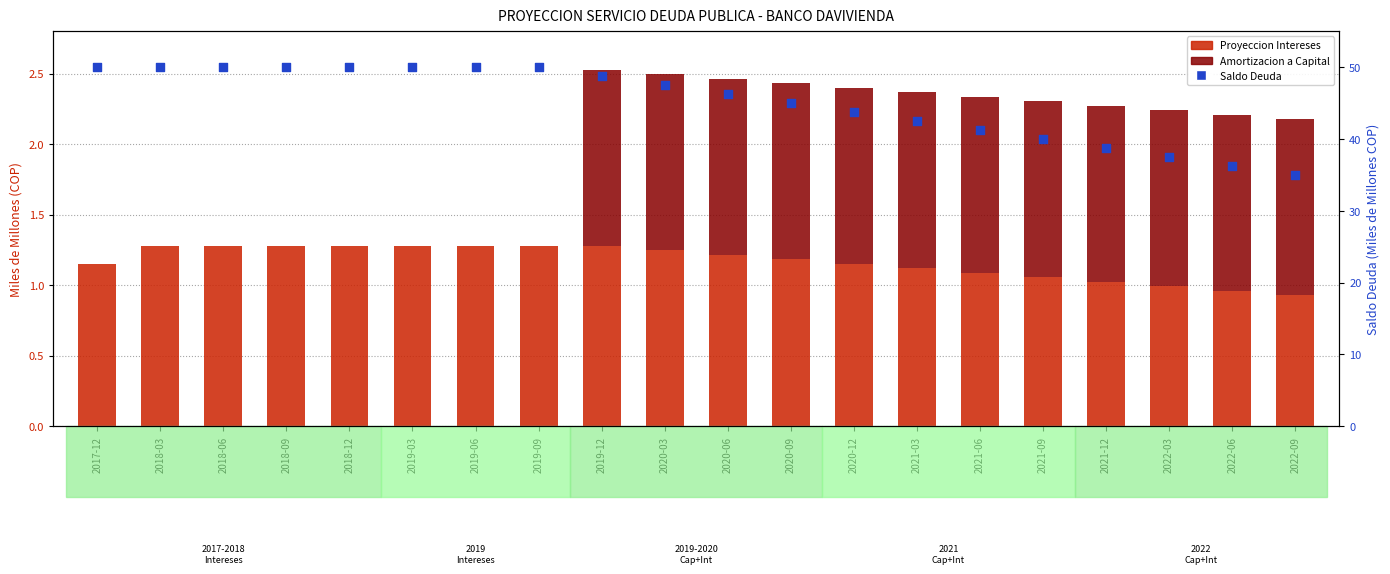

Is the value of Proyeccion Intereses at 2017-12 greater than the value of Amortizacion a Capital at 2018-03?

Yes